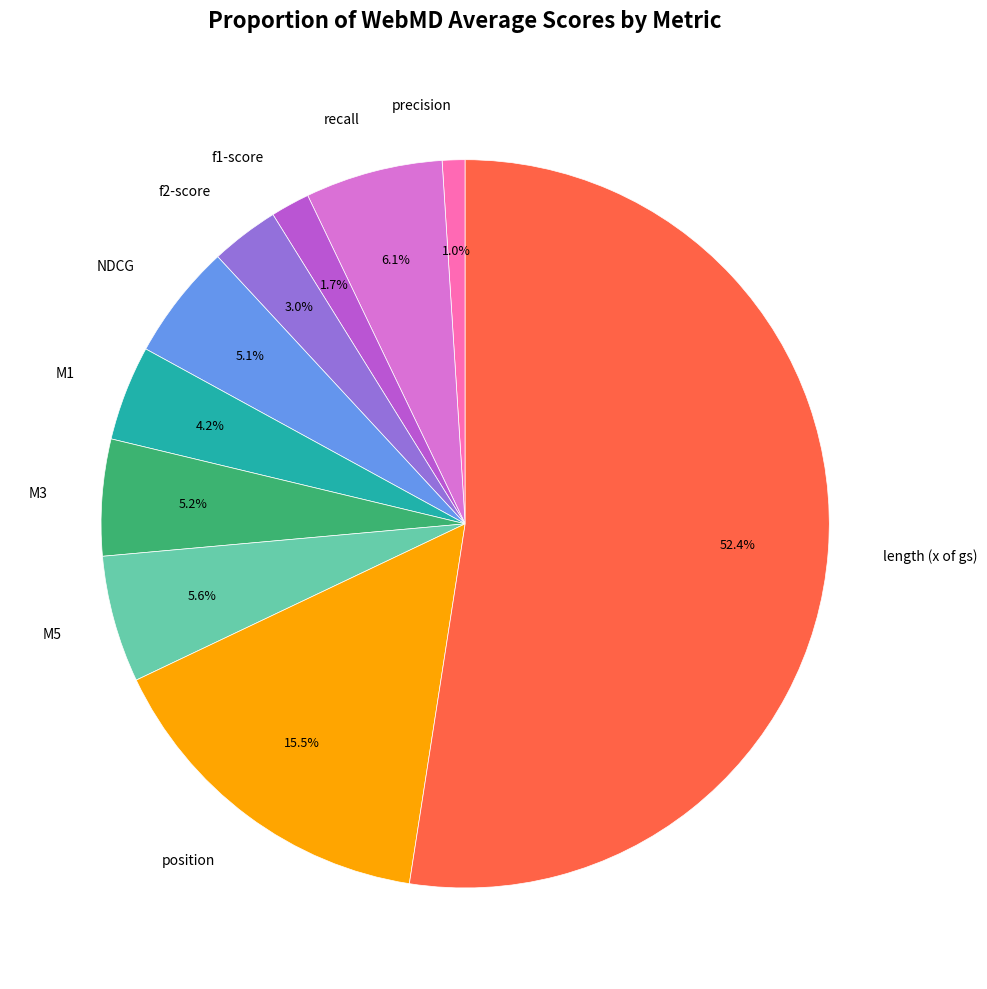

Count the number of slices in the pie.

10